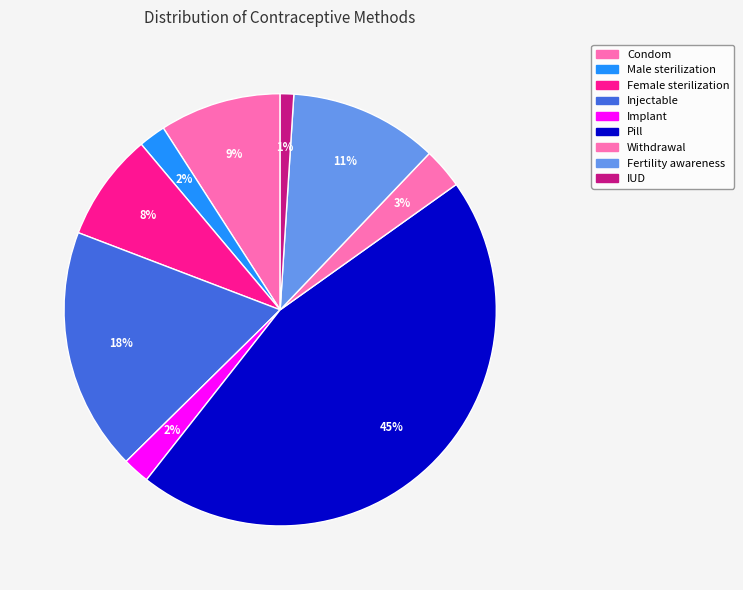

How many segments does this pie chart have?

9